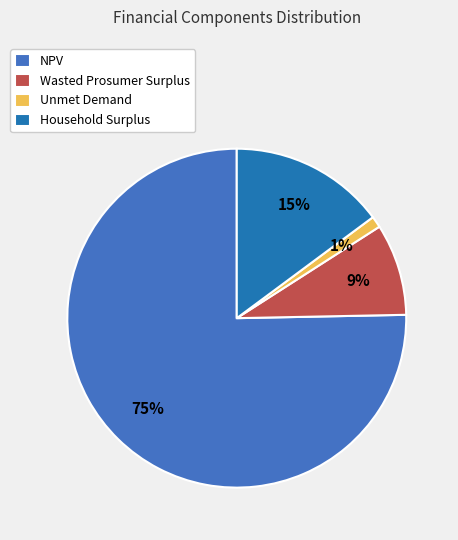

The Household Surplus slice represents 25% of the pie. True or false?

False